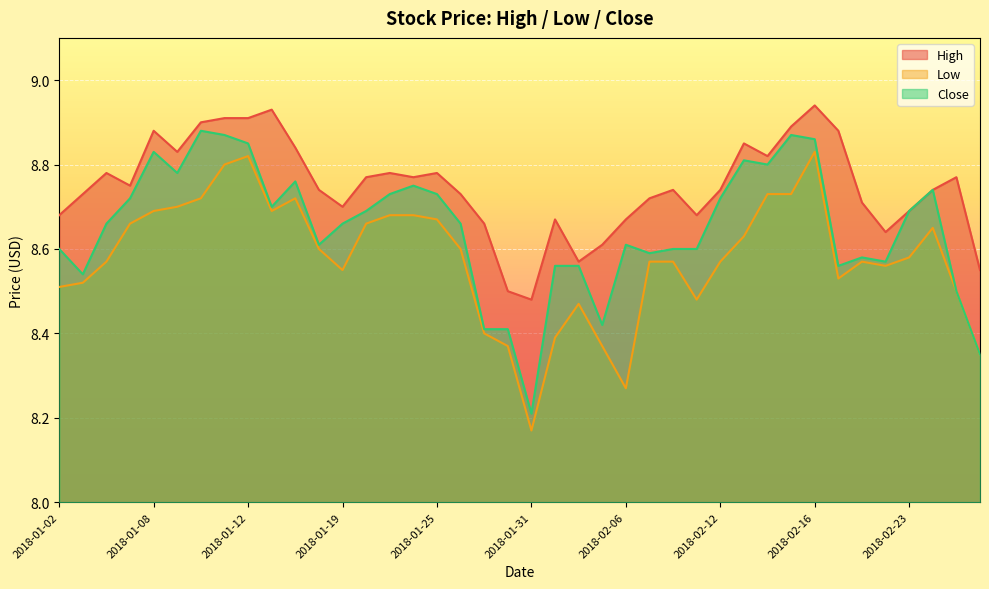

What is the average value of the High series?

8.7